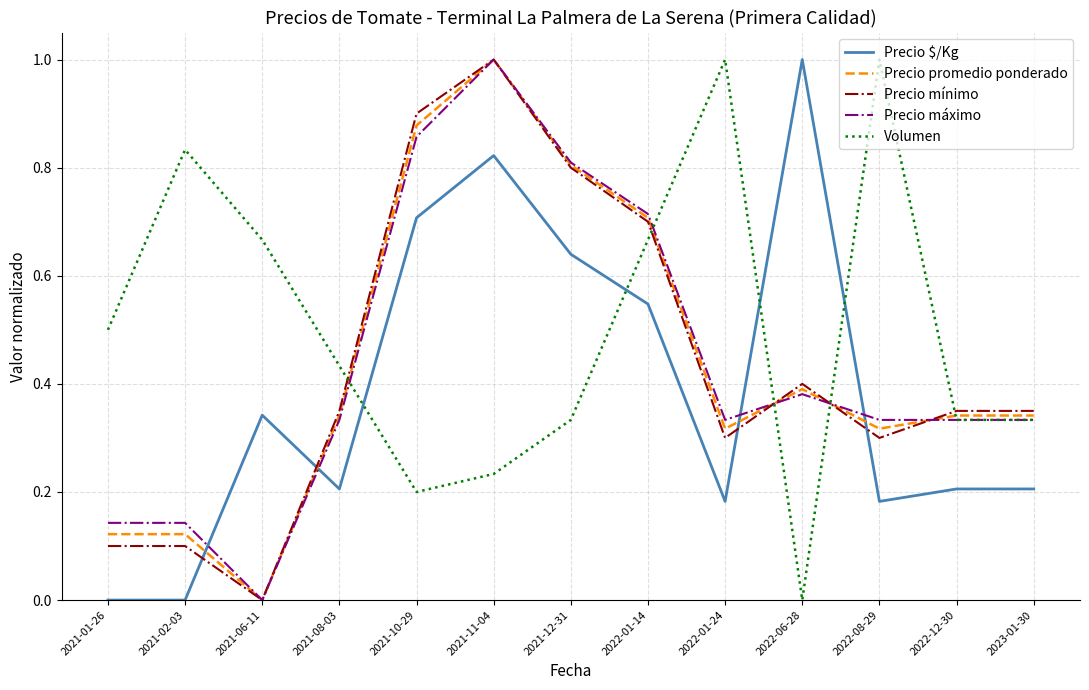

Which series has the largest total across all categories?

Volumen